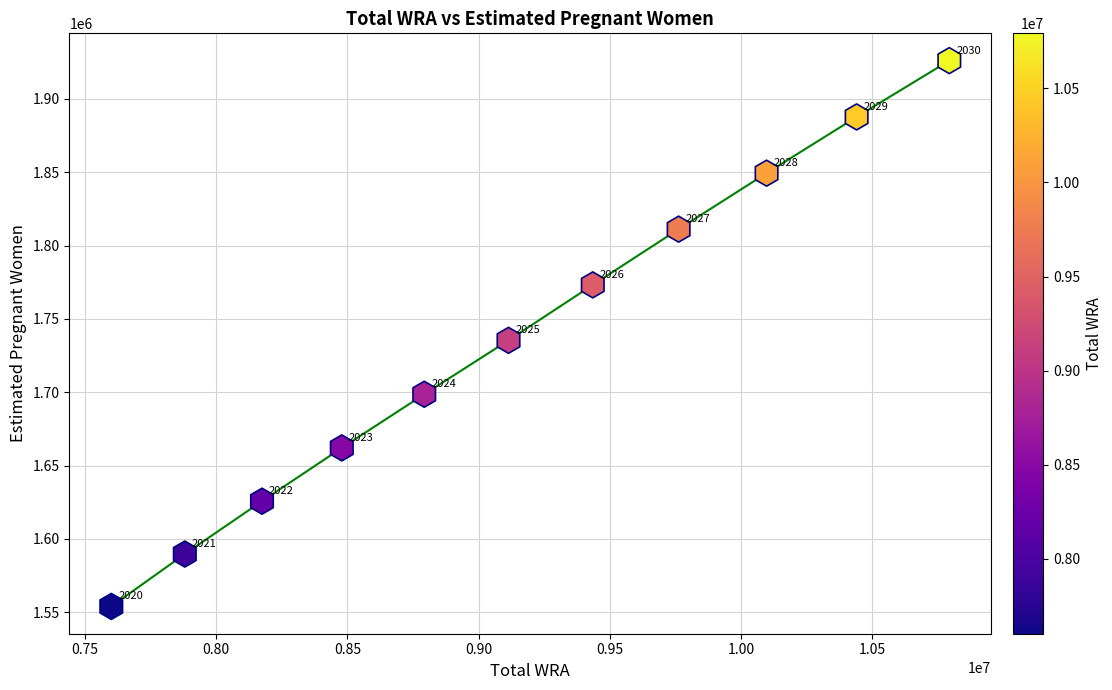

What is the range of Y values (max minus min)?

372182.6